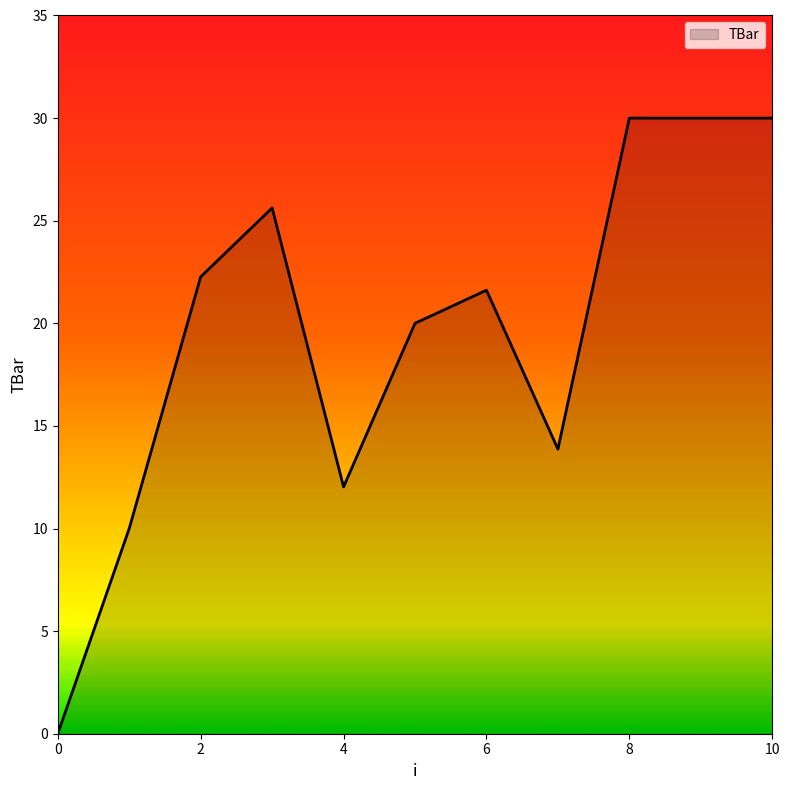

What is the greatest value displayed?

30.0